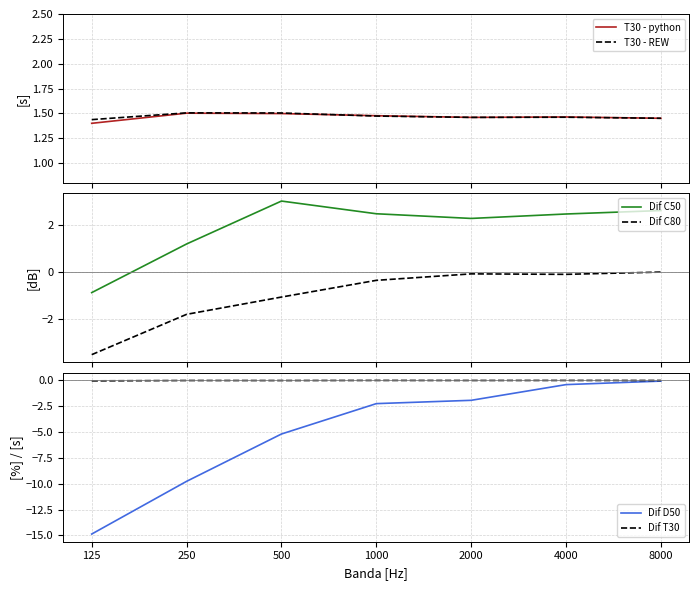

Is it true that Dif T30 equals 0.0 at 1000?

True